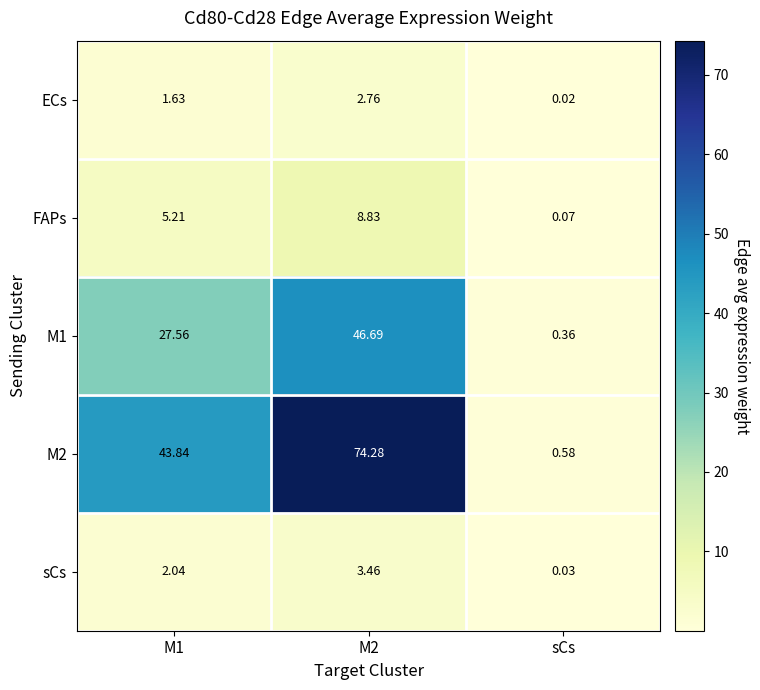

At which label does FAPs reach its minimum?

sCs